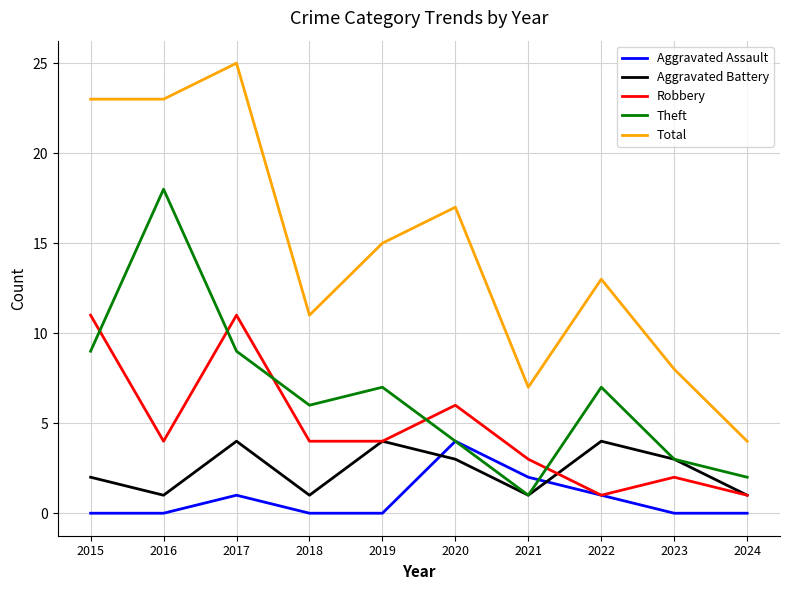

Reading right to left, what are all the values shown in this chart?

Aggravated Assault: 0	0	1	2	4	0	0	1	0	0
Aggravated Battery: 1	3	4	1	3	4	1	4	1	2
Robbery: 1	2	1	3	6	4	4	11	4	11
Theft: 2	3	7	1	4	7	6	9	18	9
Total: 4	8	13	7	17	15	11	25	23	23